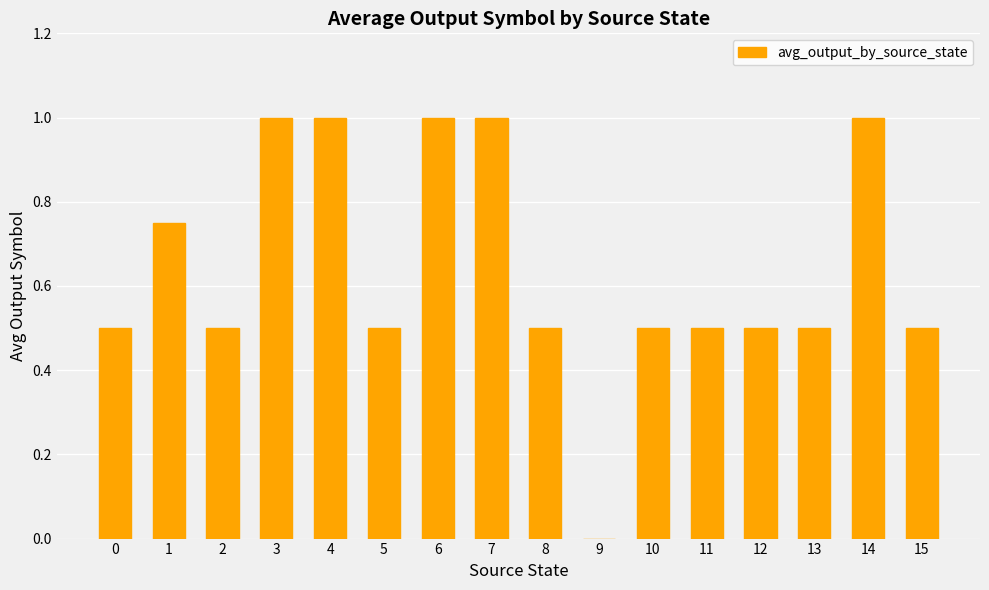

The value at 12 is 0.5. True or false?

True